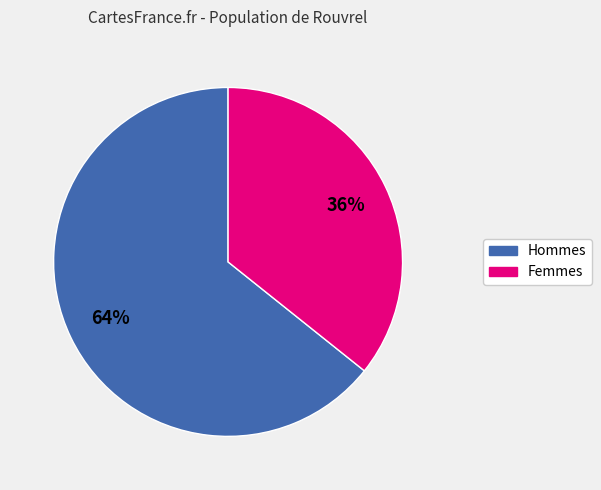

To the nearest percent, what is the average slice percentage?

50%